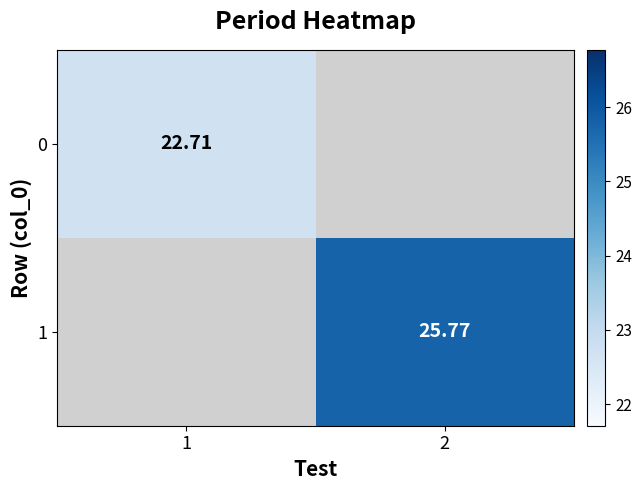

The 0 series shows 22.7 at 1. True or false?

True